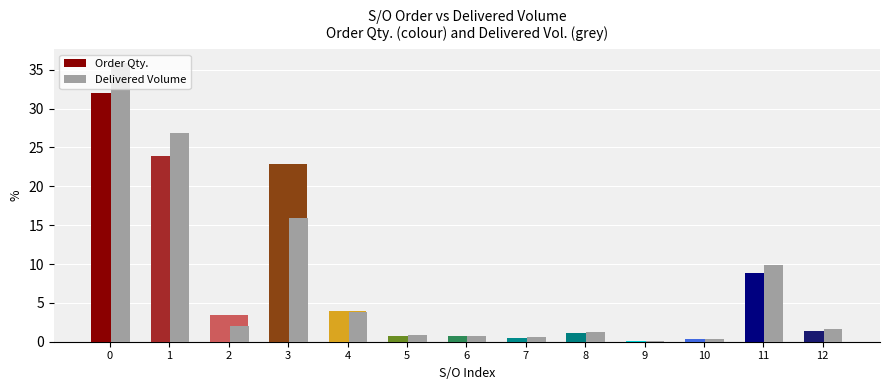

Is it true that Order Qty. equals 14.9 at 11?

False